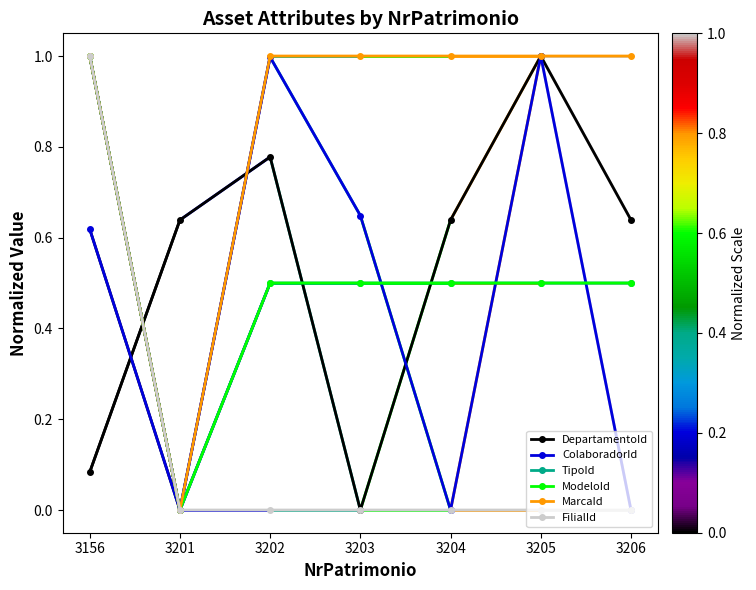

Reading left to right, extract all data points from this chart.

DepartamentoId: 0.1	0.6	0.8	0.0	0.6	1.0	0.6
ColaboradorId: 0.6	0.0	1.0	0.6	0.0	1.0	0.0
TipoId: 1.0	0.0	0.5	0.5	0.5	0.5	0.5
ModeloId: 1.0	0.0	0.5	0.5	0.5	0.5	0.5
MarcaId: 1.0	0.0	1.0	1.0	1.0	1.0	1.0
FilialId: 1.0	0.0	0.0	0.0	0.0	0.0	0.0